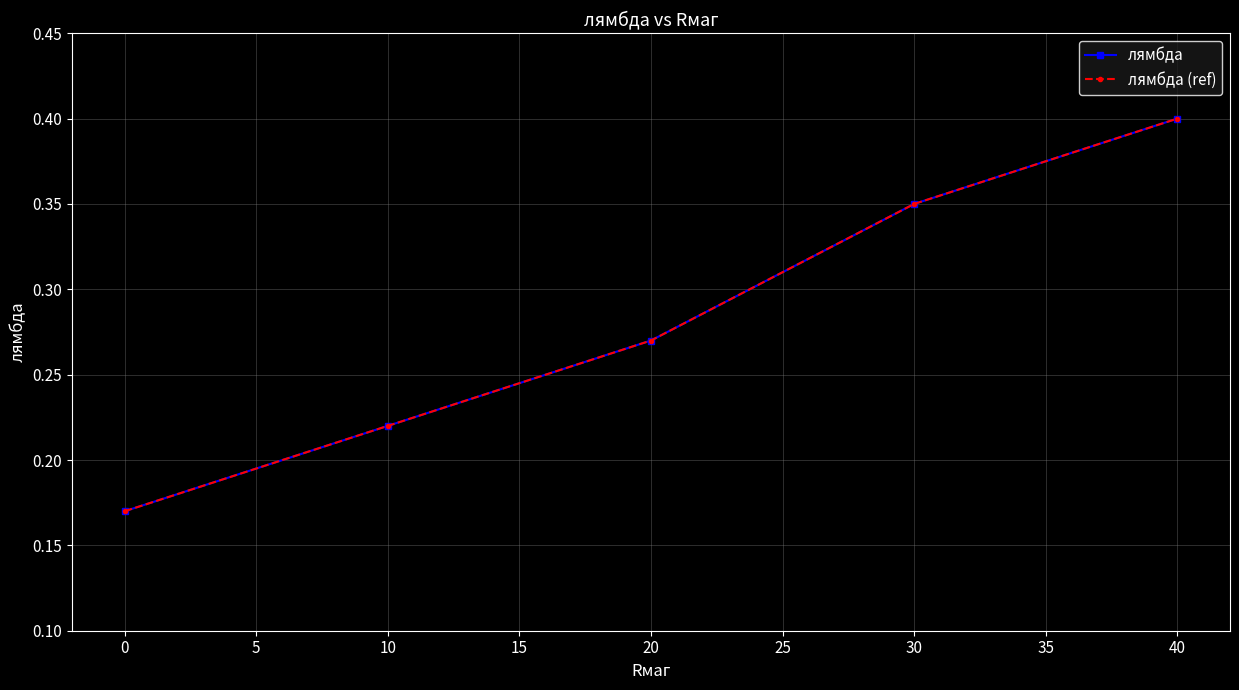

True or false: лямбда and лямбда (ref) cross at least once.

False